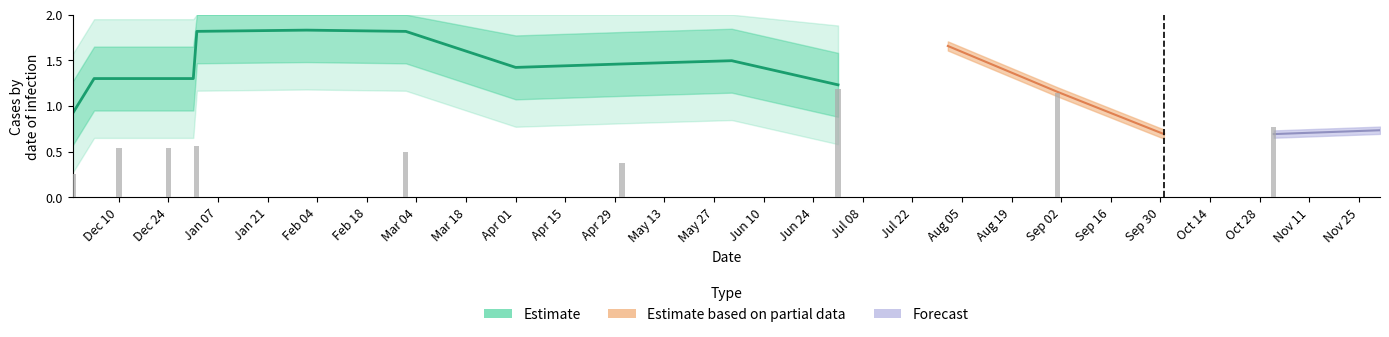

Where is the data nearest to the value 1?

Dec 10